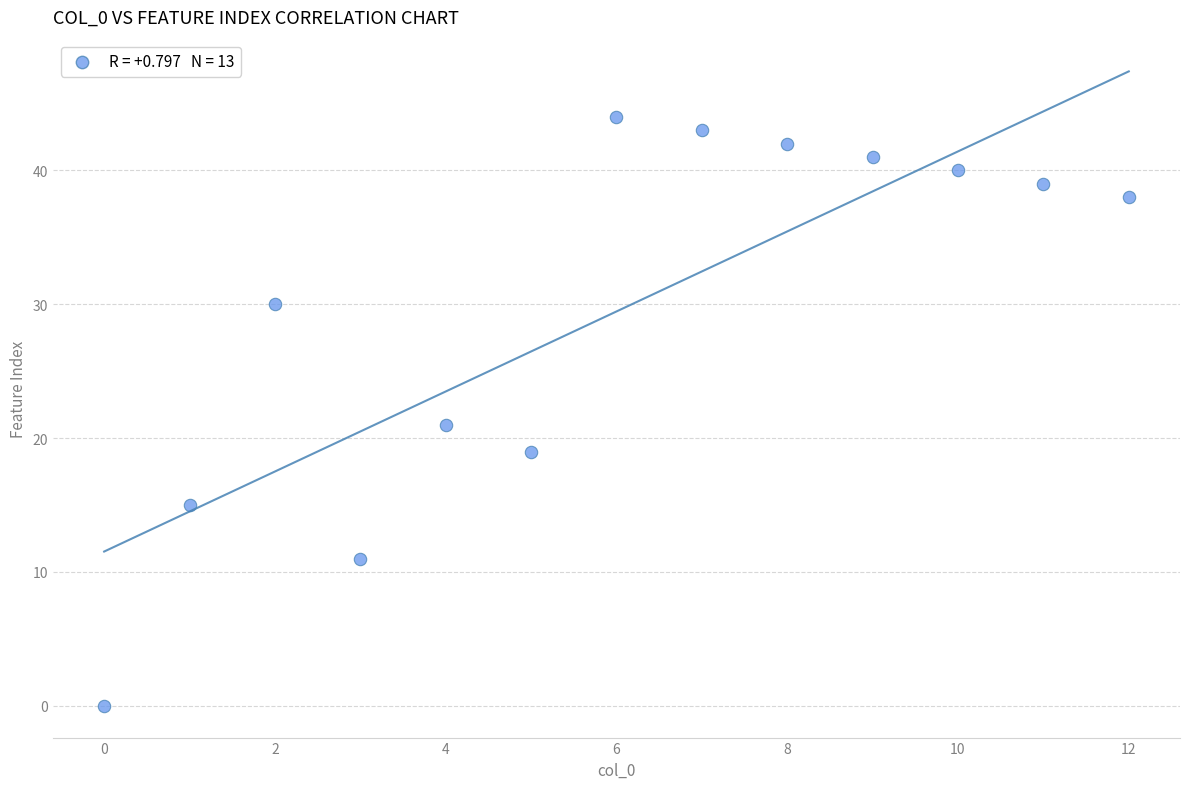

What is the range of Y values (max minus min)?

44